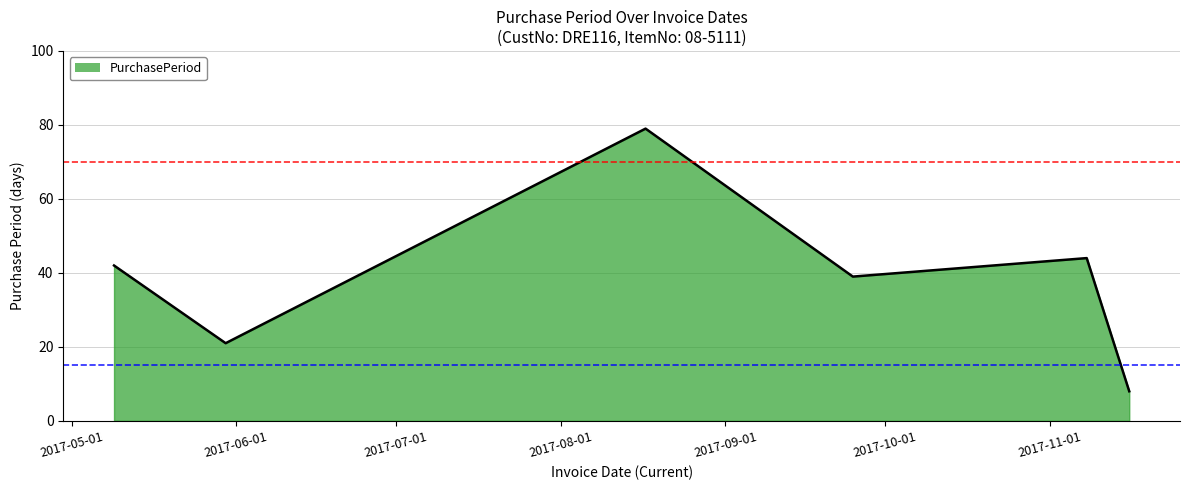

What is the difference between the maximum and minimum values?

71